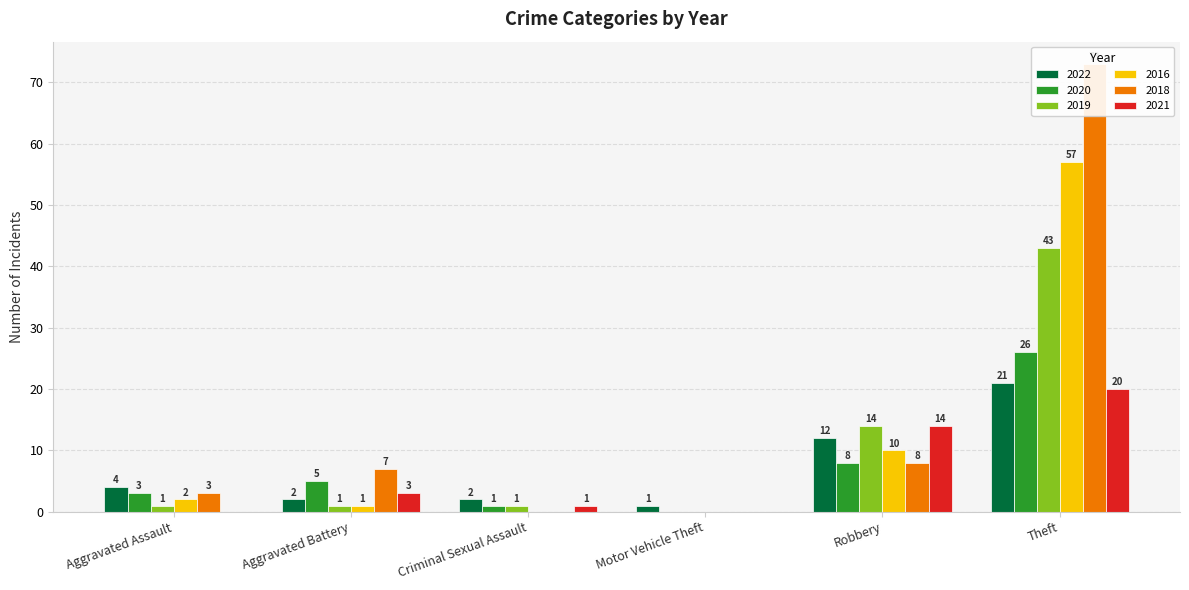

Is it true that 2020 equals 3 at Aggravated Assault?

True